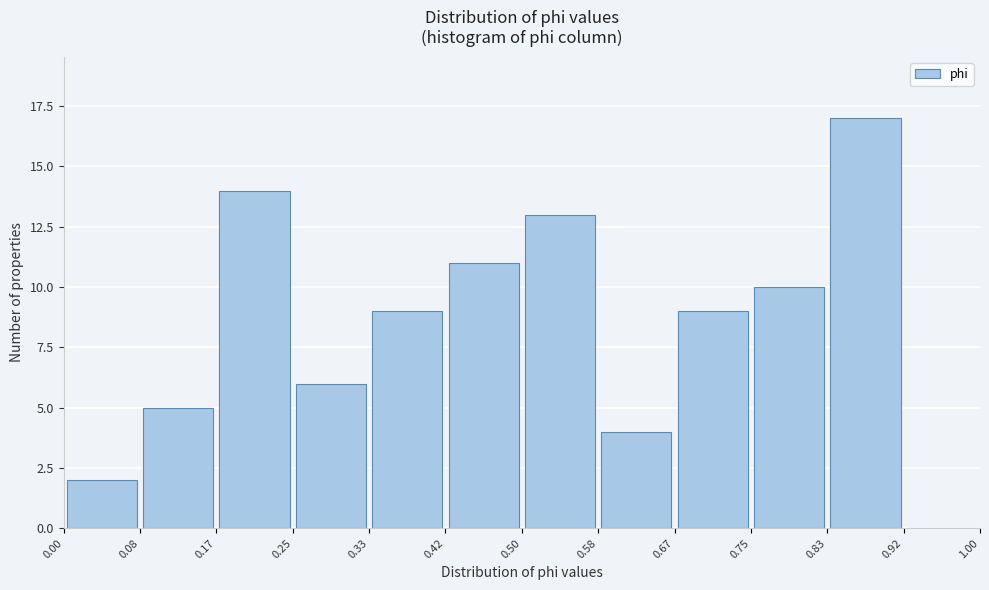

Which range on the x-axis has the tallest bar?

0.83 to 0.92